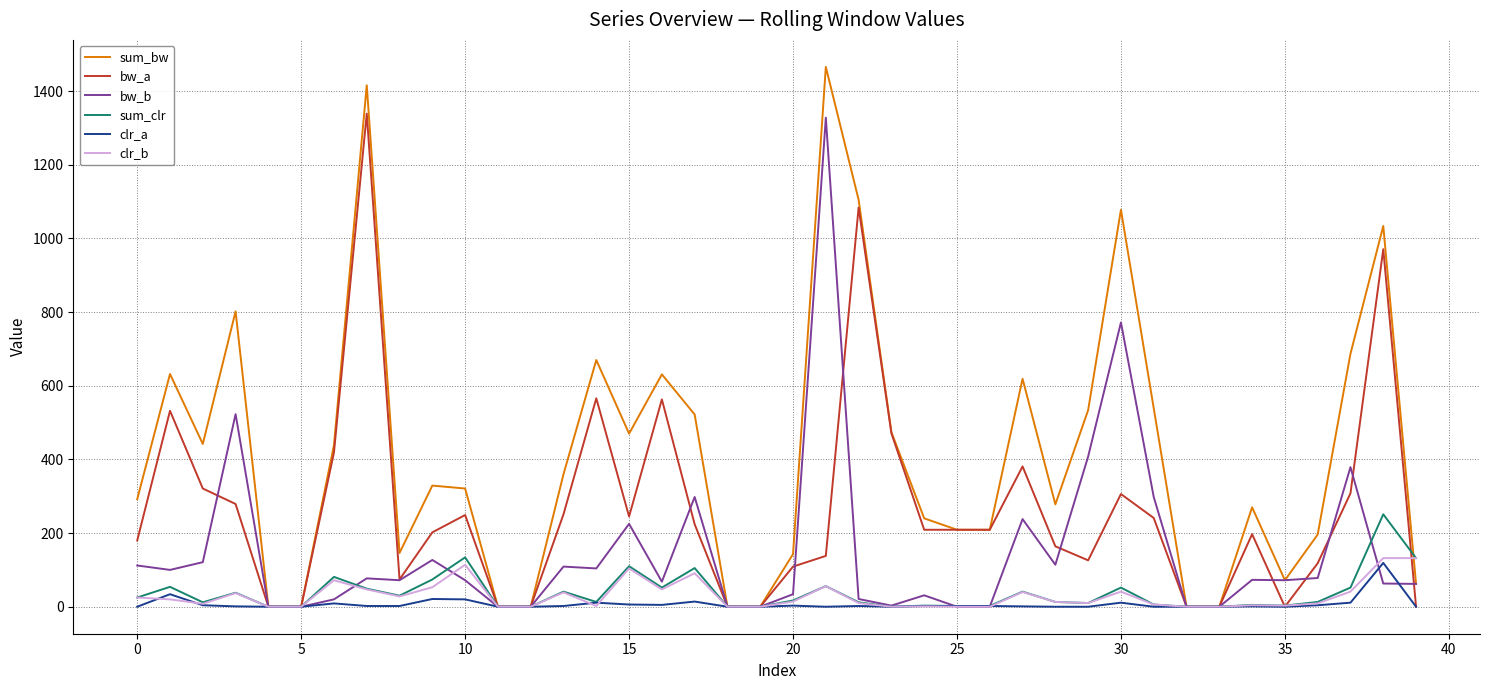

Which series has the largest total across all categories?

sum_bw